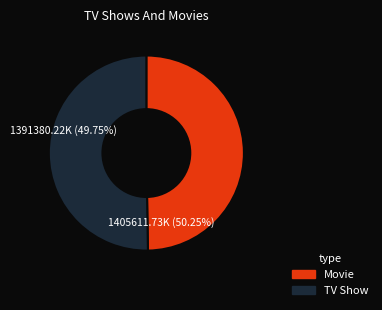

Count the number of slices in the pie.

2